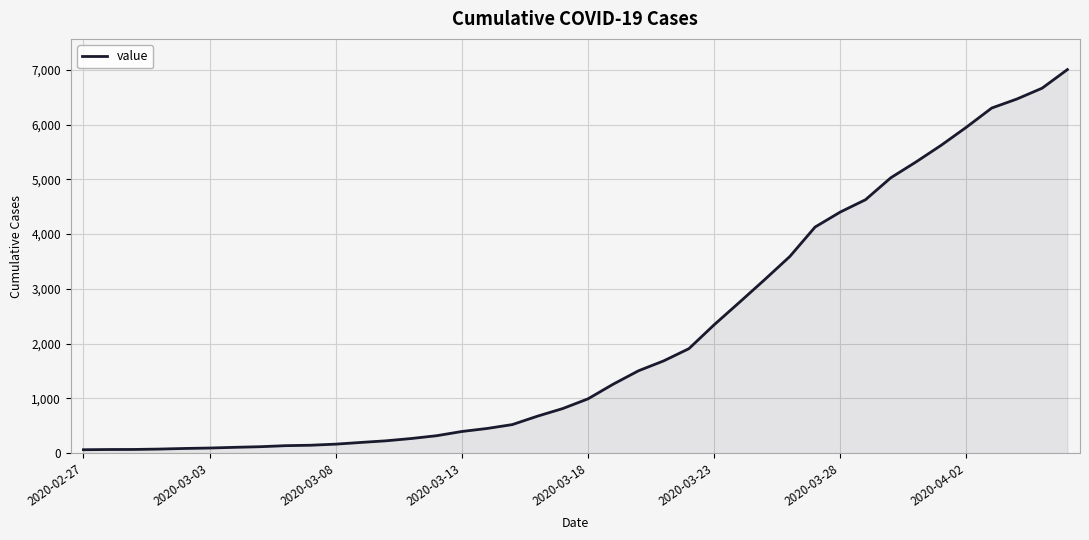

What is the maximum value shown in the chart?

7003